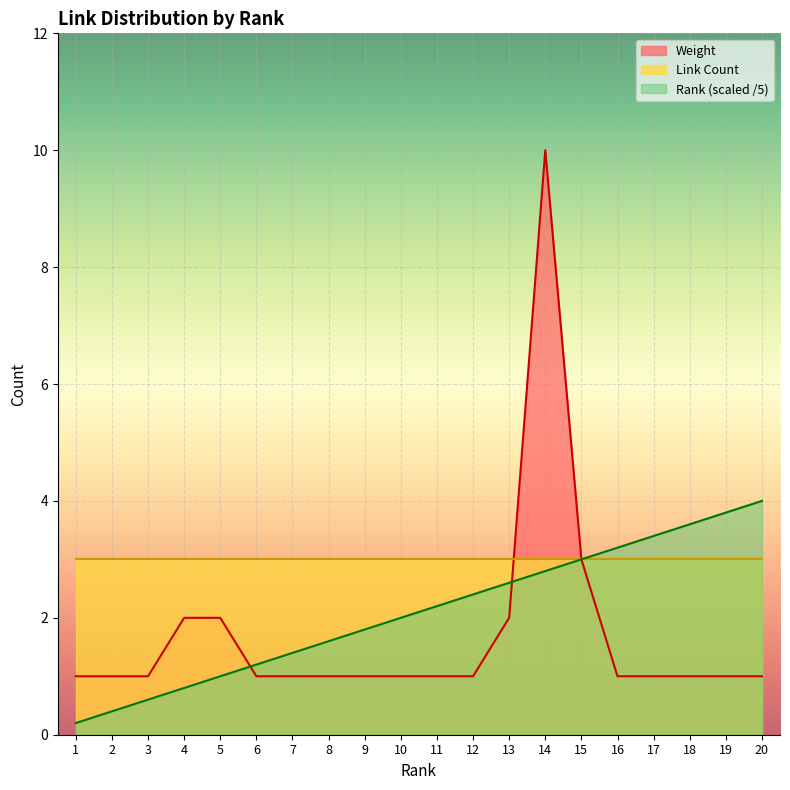

How many values in the Weight series exceed 1?

5